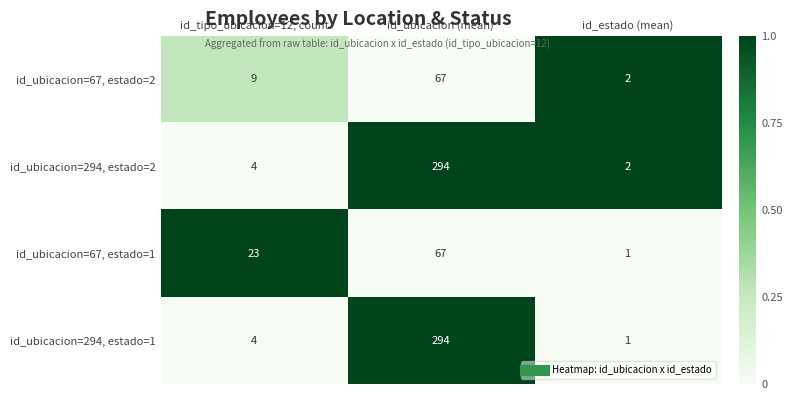

Which label corresponds to the smallest value in the chart?

id_estado (mean)